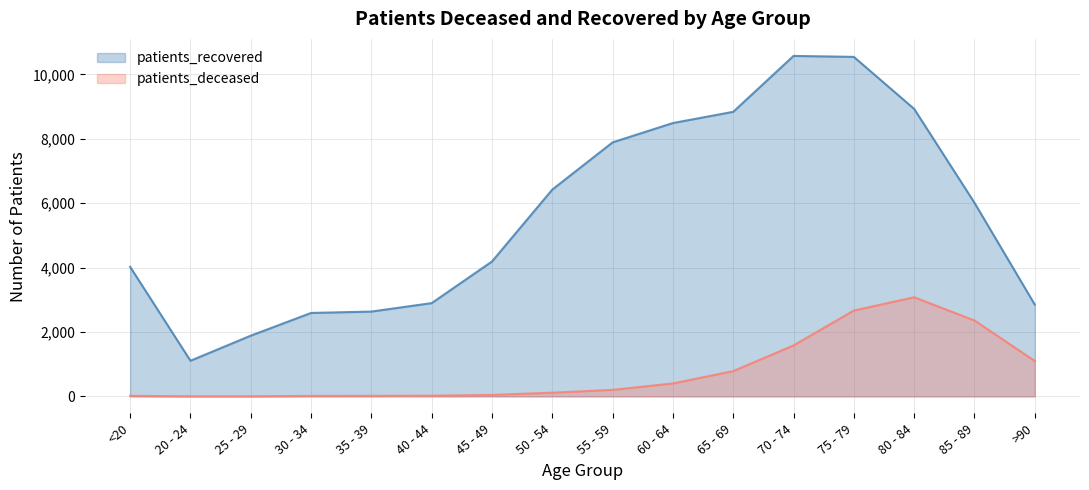

True or false: patients_deceased has a value of 17 at 35 - 39.

True